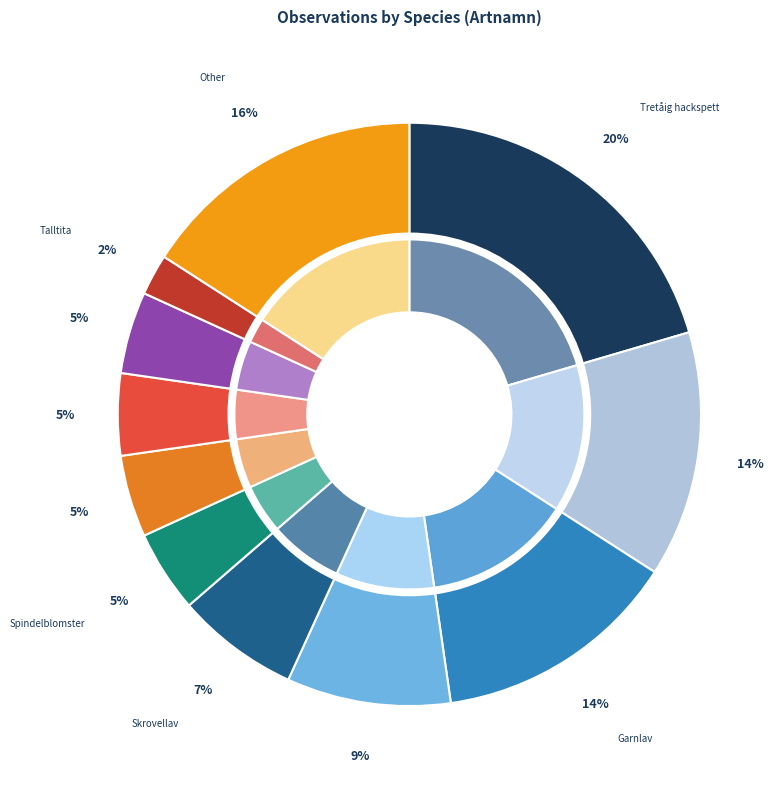

Approximately how many times larger is the value at Skrovellav compared to Revlummer?

3.0